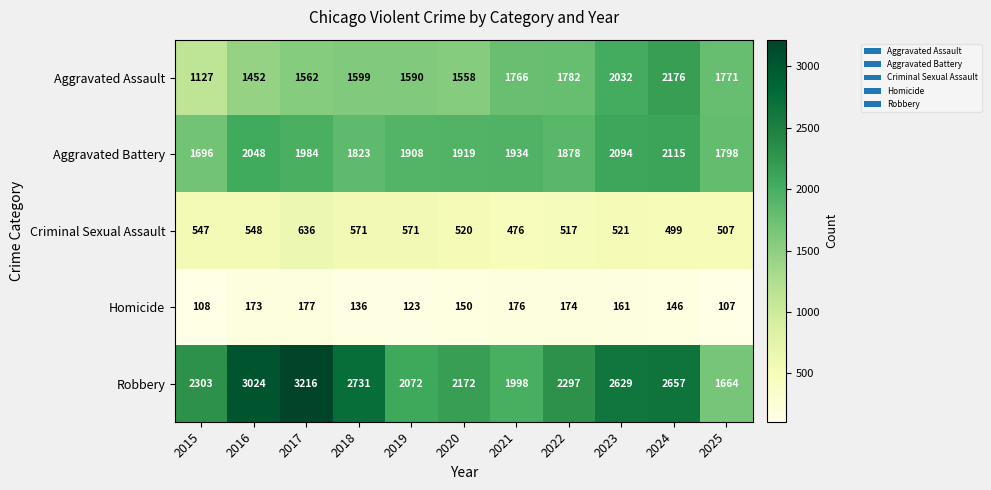

What is the lowest value of the Criminal Sexual Assault series?

476